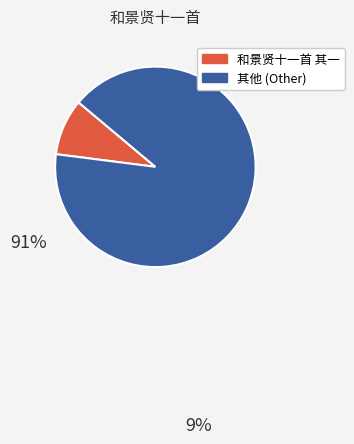

What is the smallest slice in the pie chart?

和景贤十一首 其一